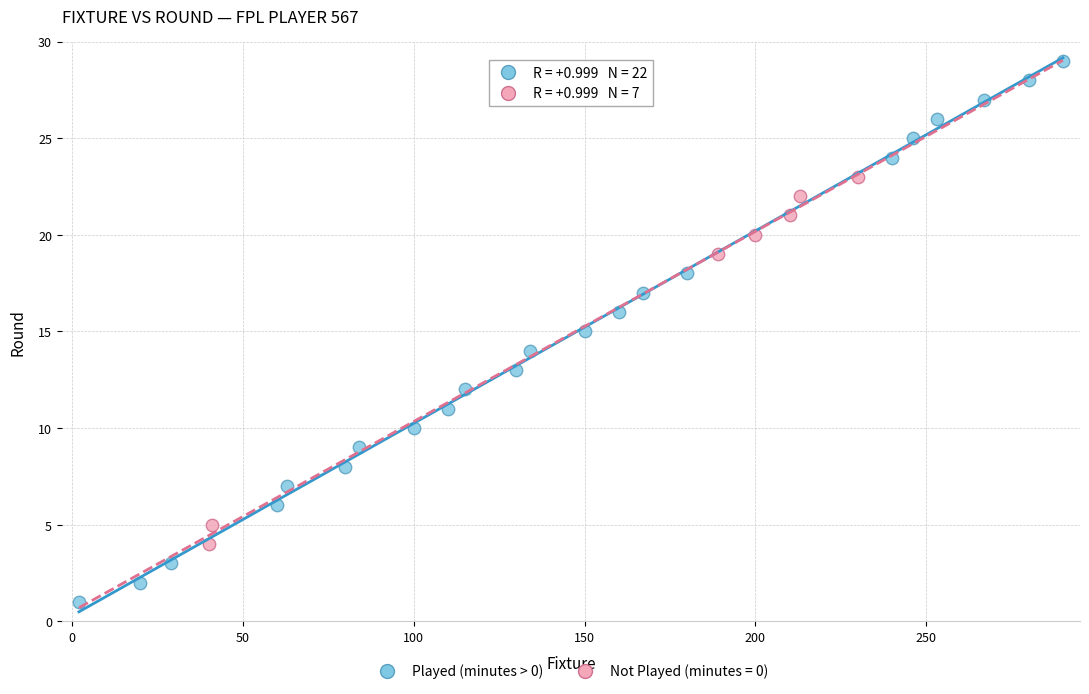

Which series reaches the minimum Y coordinate?

Played (minutes > 0)